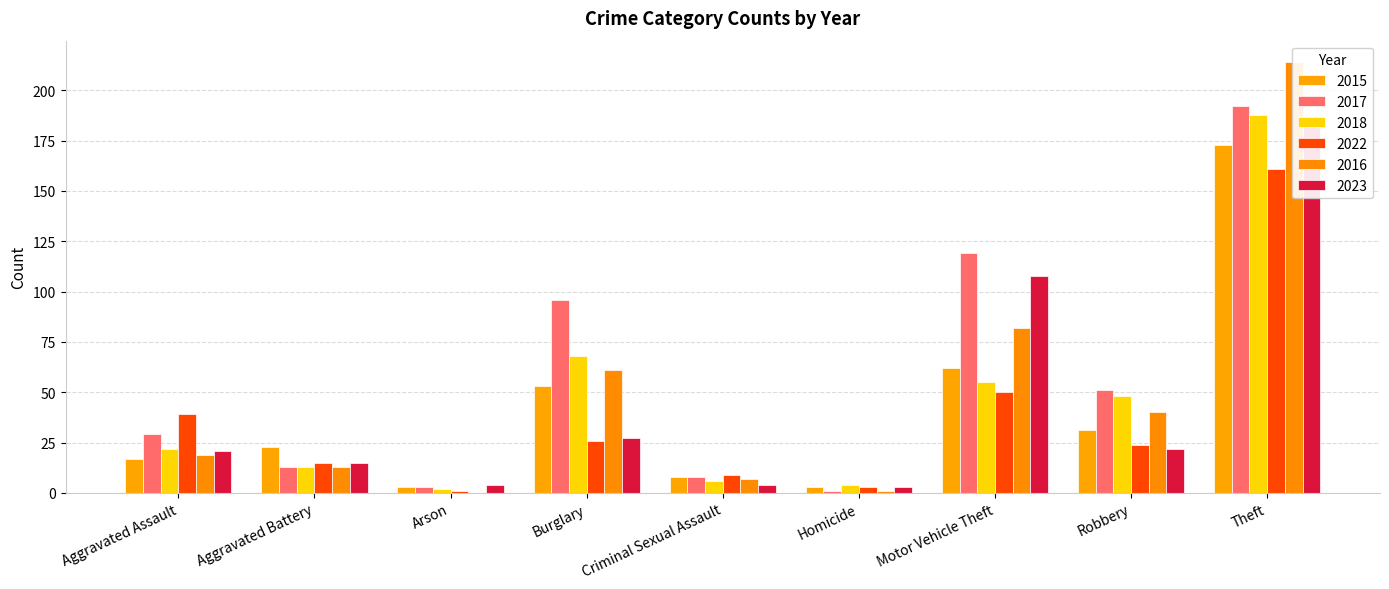

How many values in the 2018 series are below 22?

4